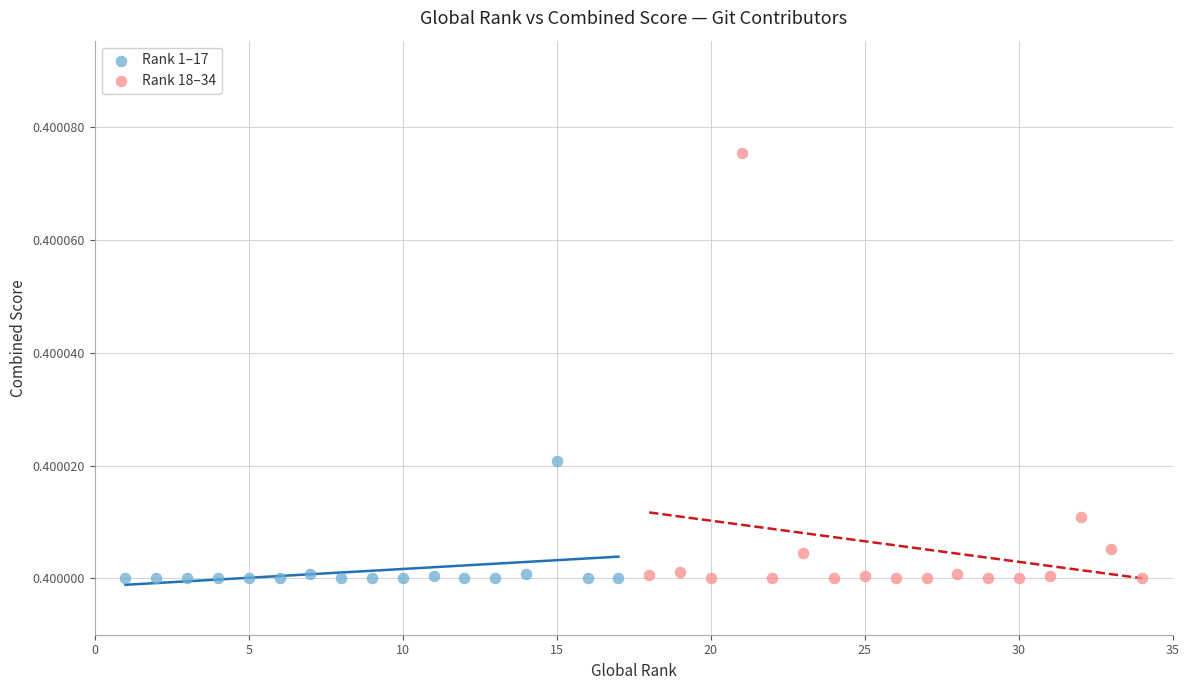

Which series reaches the maximum Y coordinate?

Rank 18–34